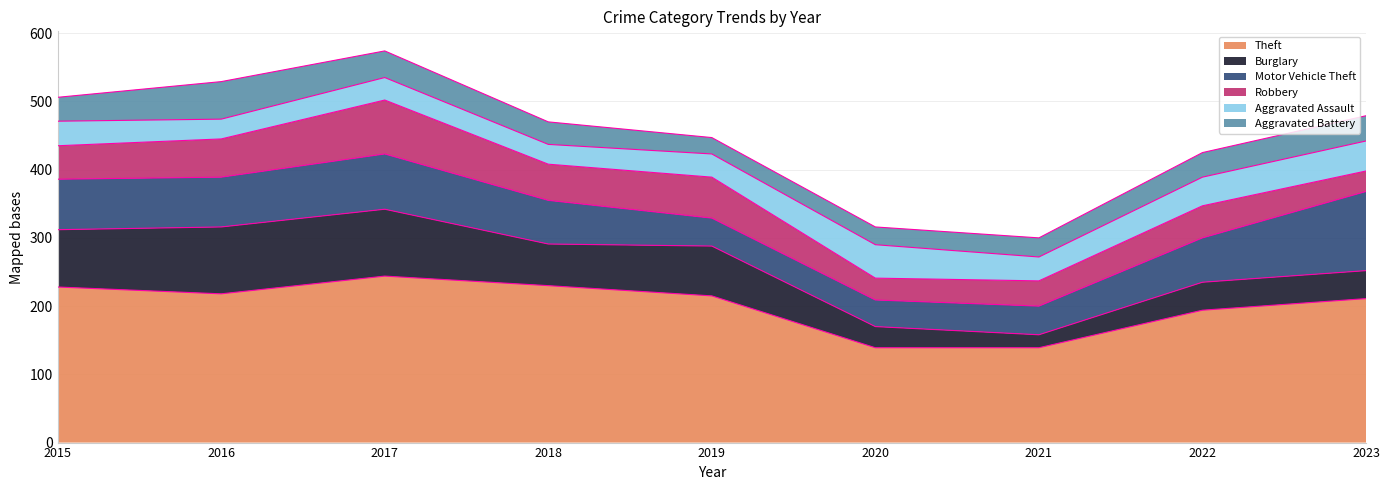

What are all the series names shown in the legend?

Theft, Burglary, Motor Vehicle Theft, Robbery, Aggravated Assault, Aggravated Battery